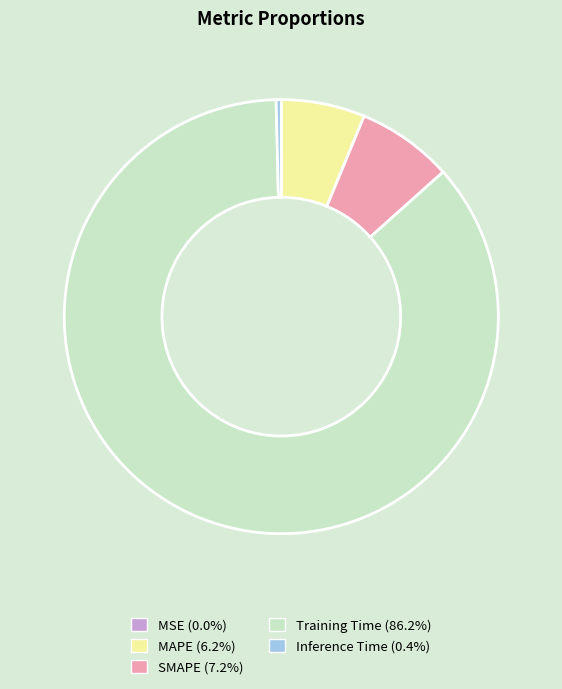

Does Training Time (86.2%) represent more than half of the total?

Yes